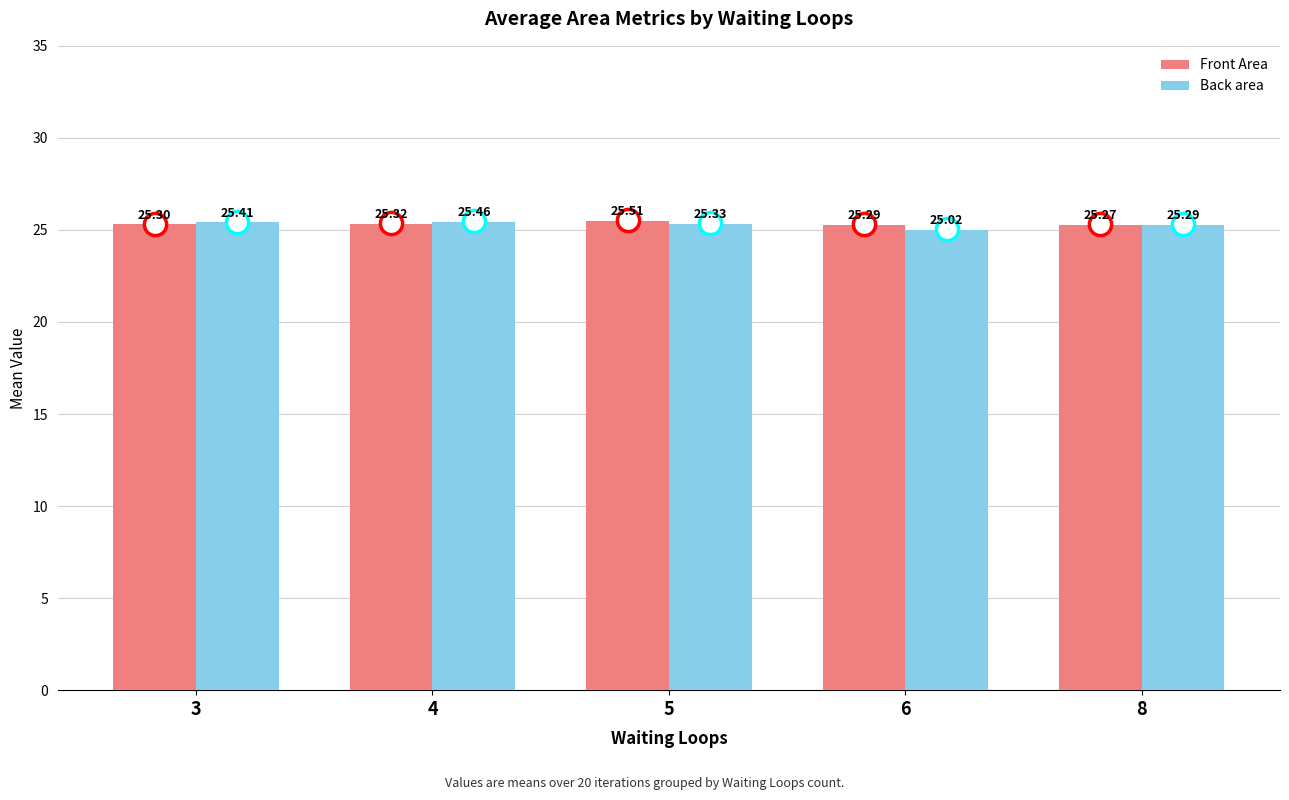

Which series has the largest range (max minus min)?

Back area